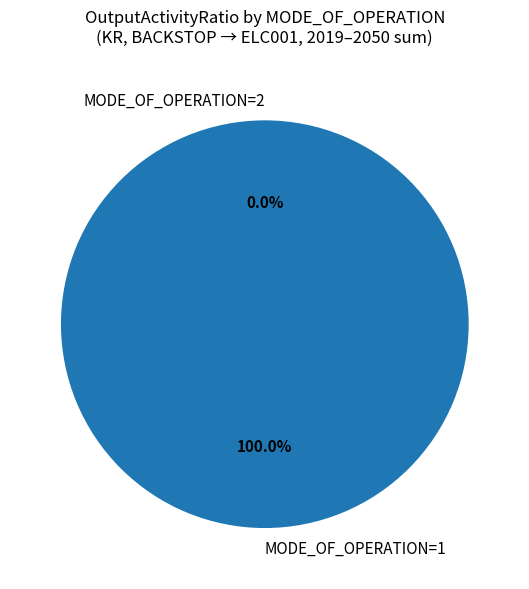

What is the smallest slice in the pie chart?

MODE_OF_OPERATION 2